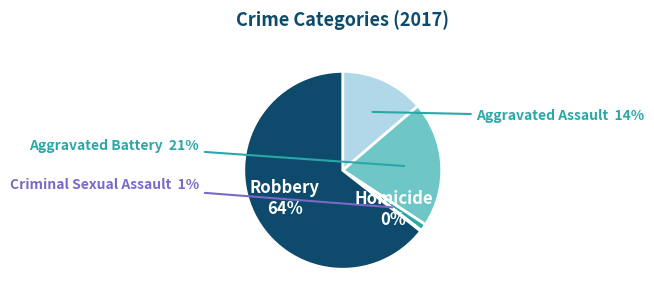

To the nearest percent, what is the average slice percentage?

20%